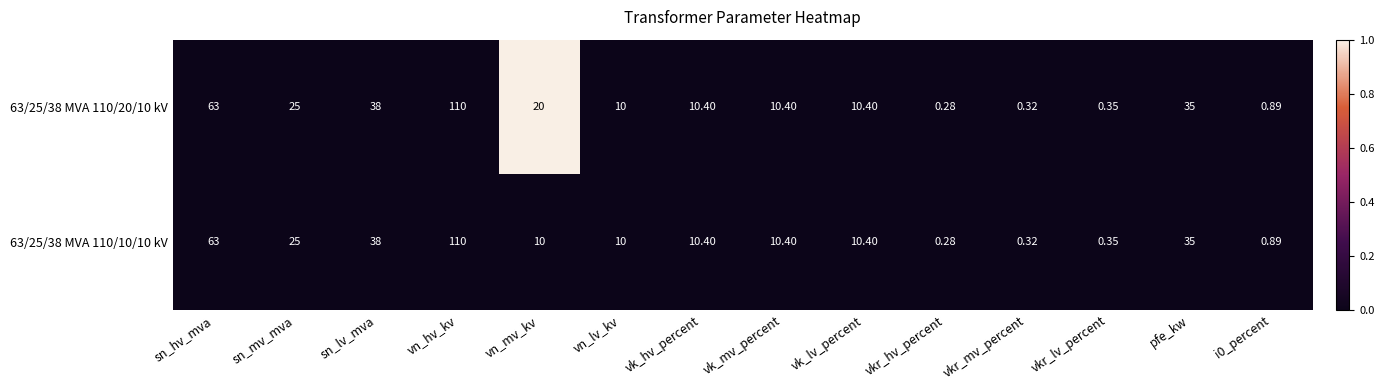

Is the value of 63/25/38 MVA 110/10/10 kV at vkr_mv_percent greater than the value of 63/25/38 MVA 110/20/10 kV at pfe_kw?

No